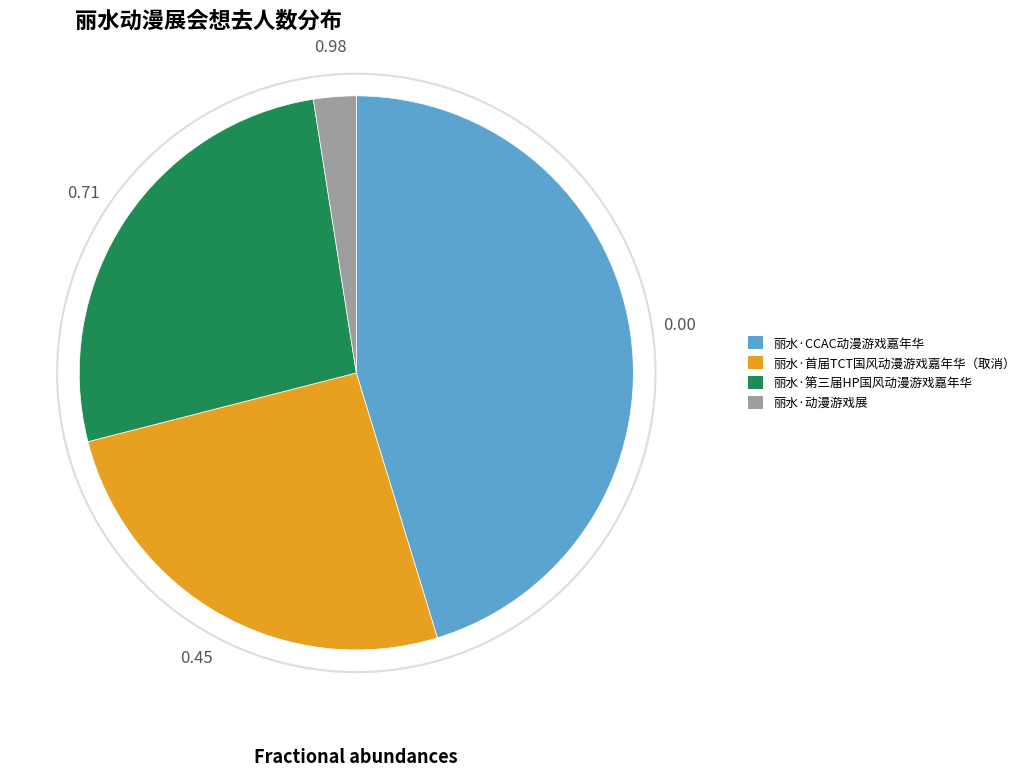

Combined, do 丽水·首届TCT国风动漫游戏嘉年华（取消） and 丽水·动漫游戏展 account for over 50%?

No